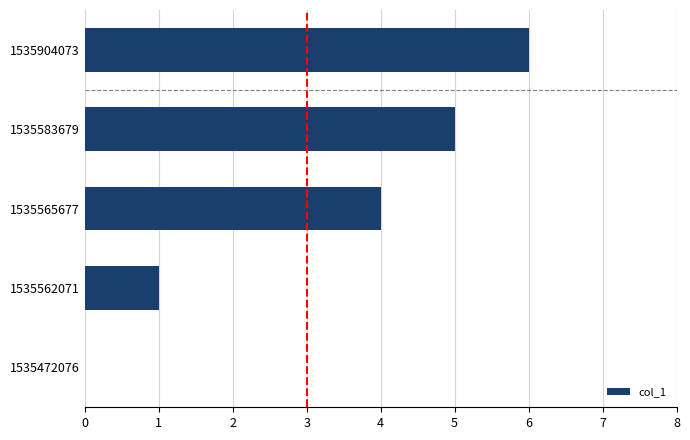

How many positive values are there?

4